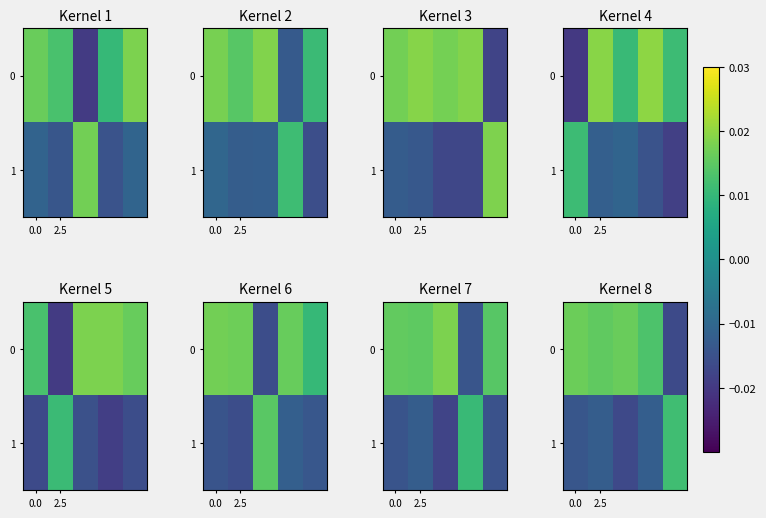

At how many categories does at least one series exceed 0?

5